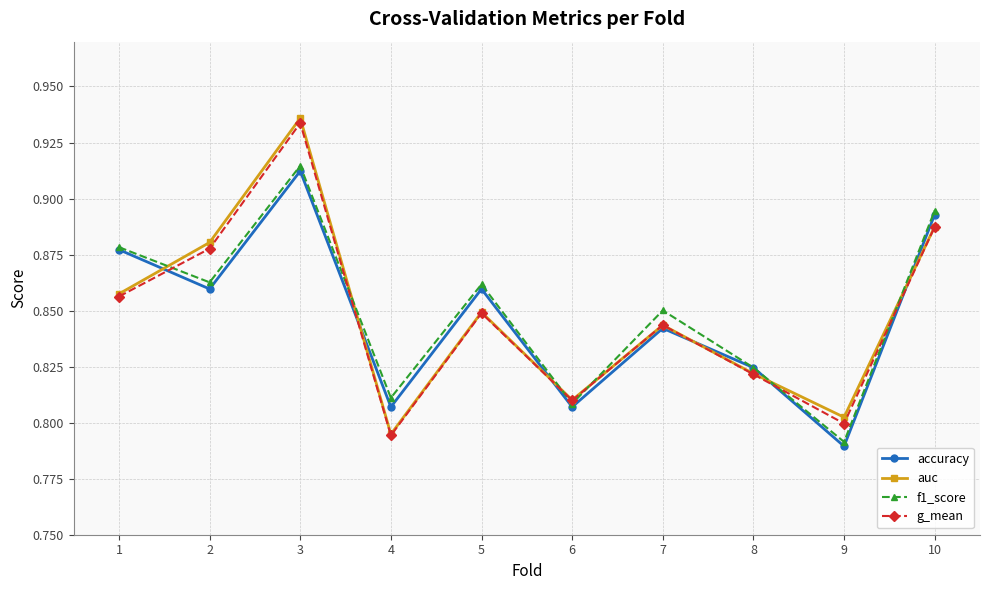

Which series has the largest range (max minus min)?

auc